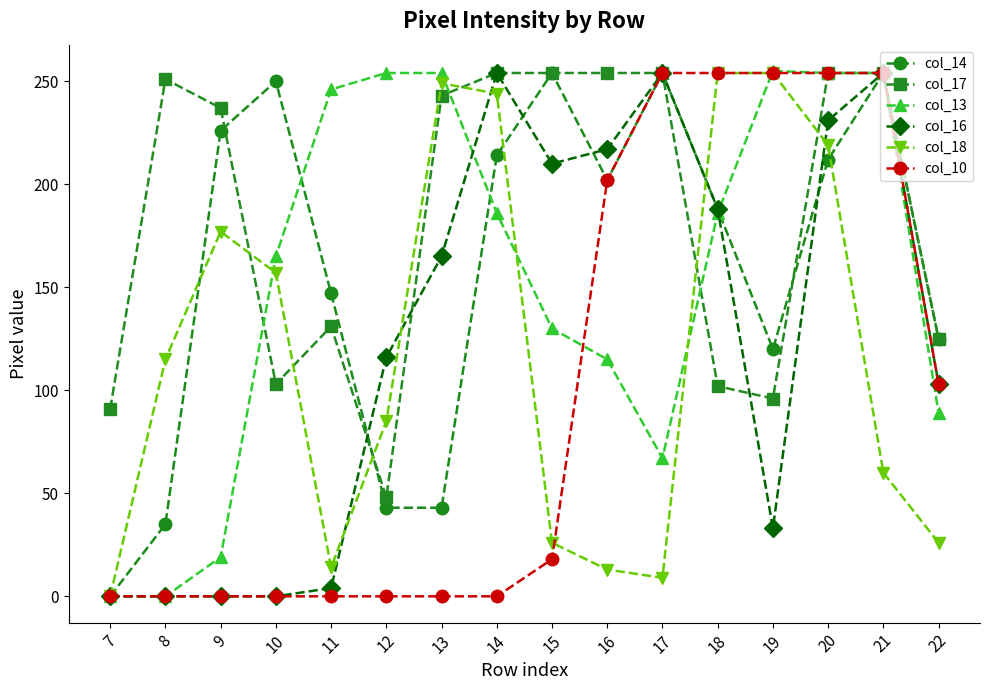

How many distinct data groups are displayed?

6